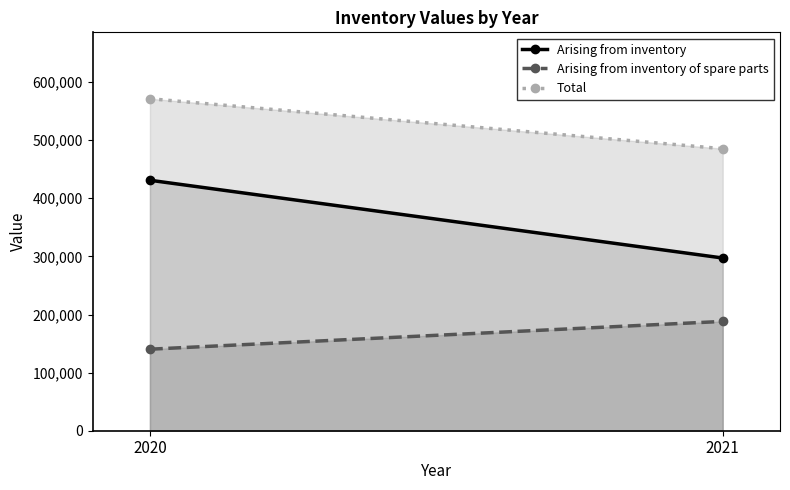

At how many categories does at least one series exceed 275384?

2